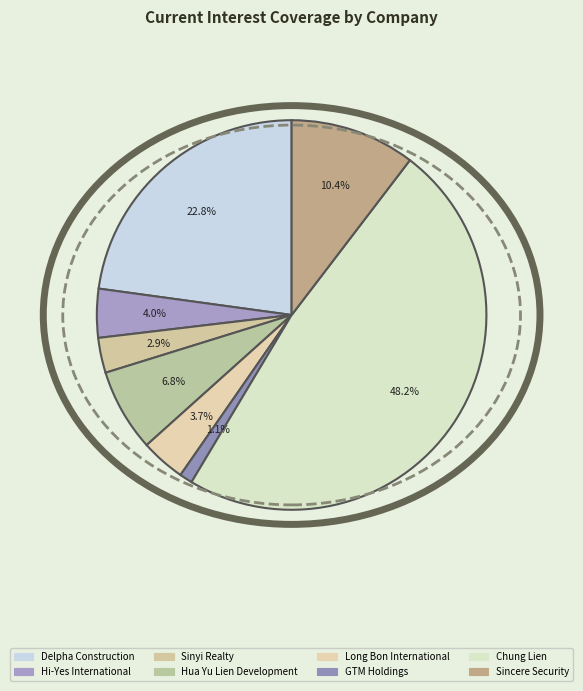

Does Long Bon International account for over 50% of the chart?

No